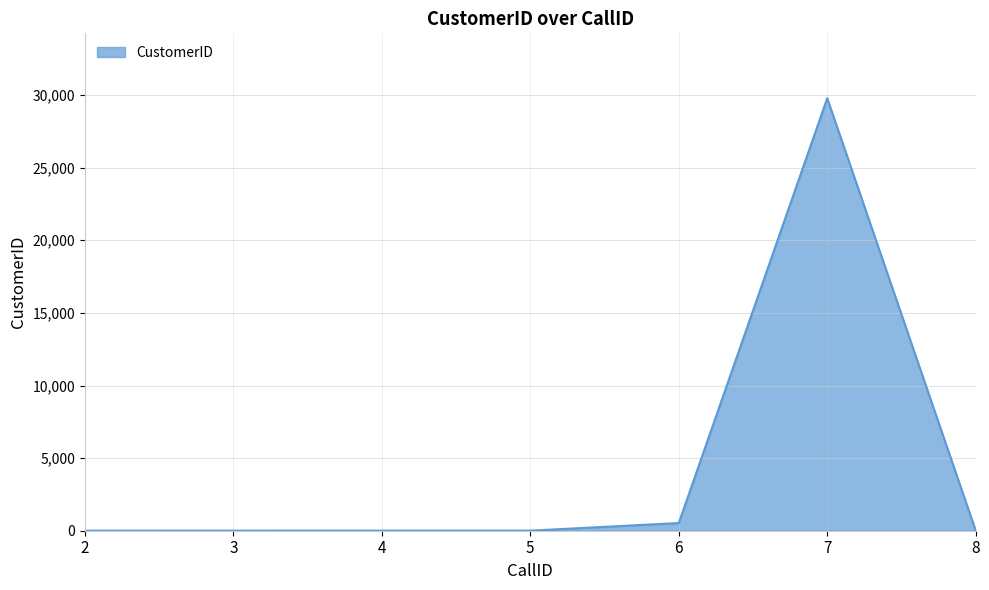

What is the greatest value displayed?

29784